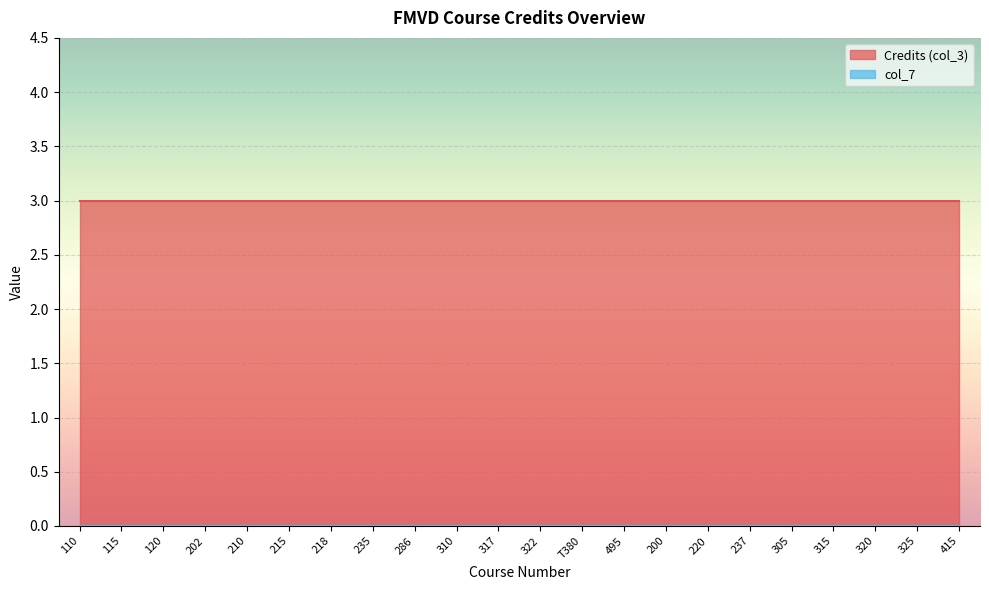

At 322, list the series in order from largest to smallest.

Credits (col_3), col_7